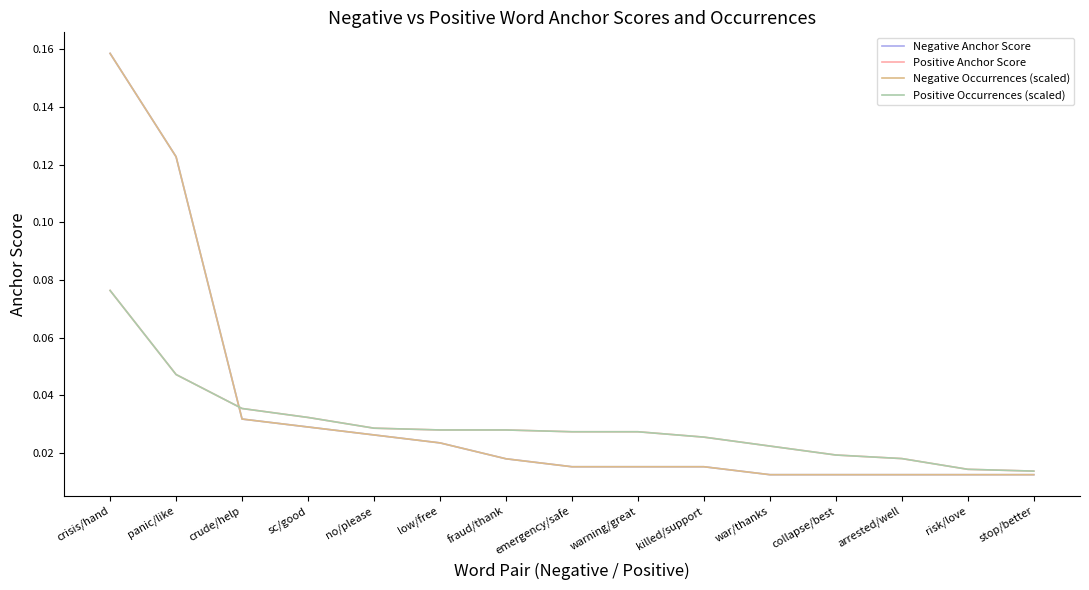

Between collapse/best and sc/good, which is larger?

sc/good